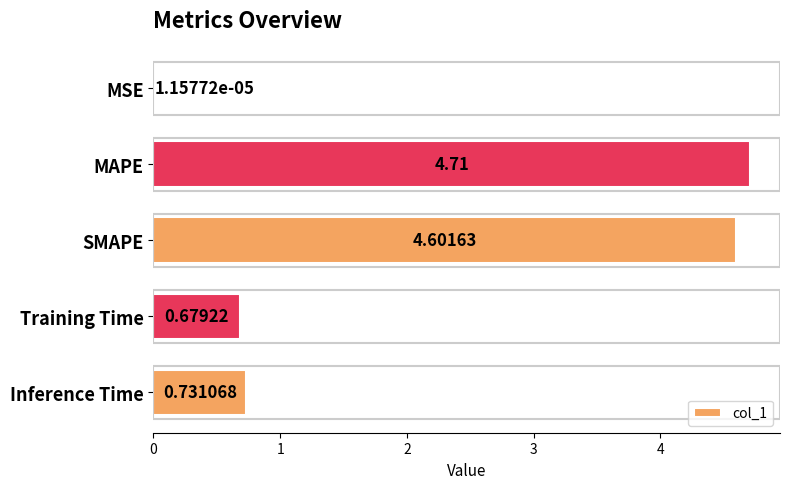

Which category has the highest value across all series?

MAPE